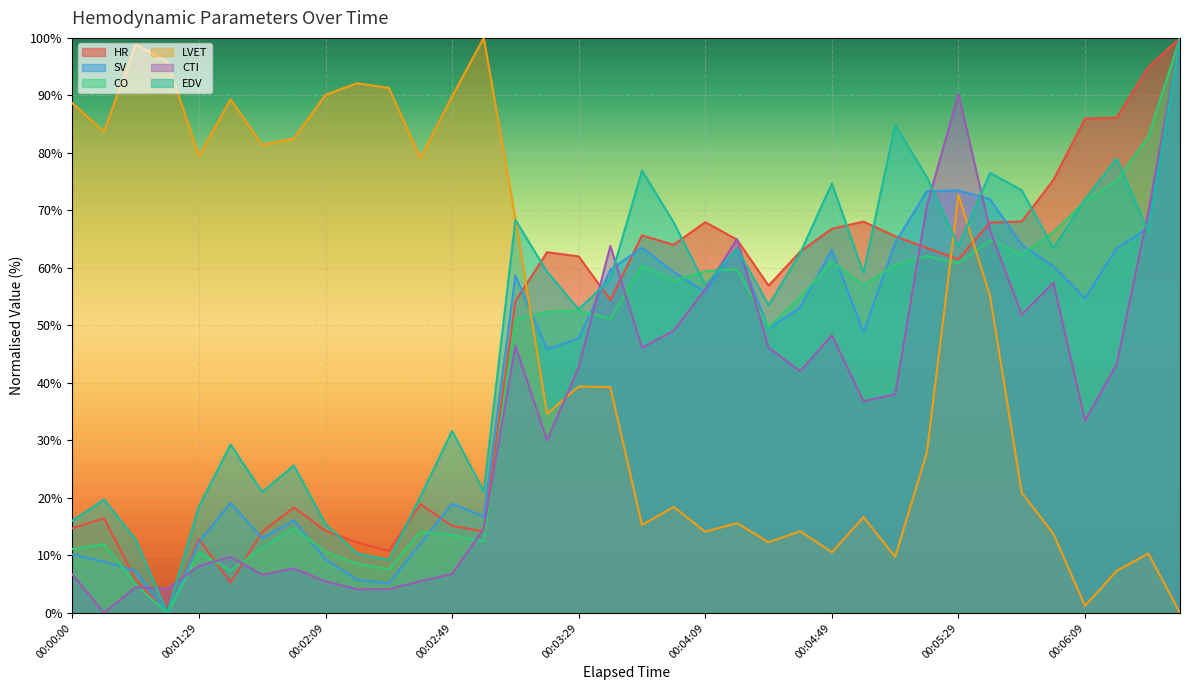

The value of CTI at 00:02:09 is 5.5. True or false?

True